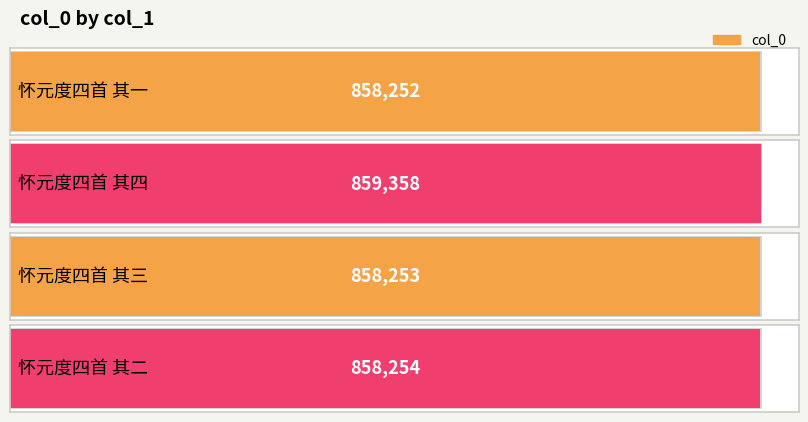

Rank the categories by value from highest to lowest.

怀元度四首 其四, 怀元度四首 其二, 怀元度四首 其三, 怀元度四首 其一